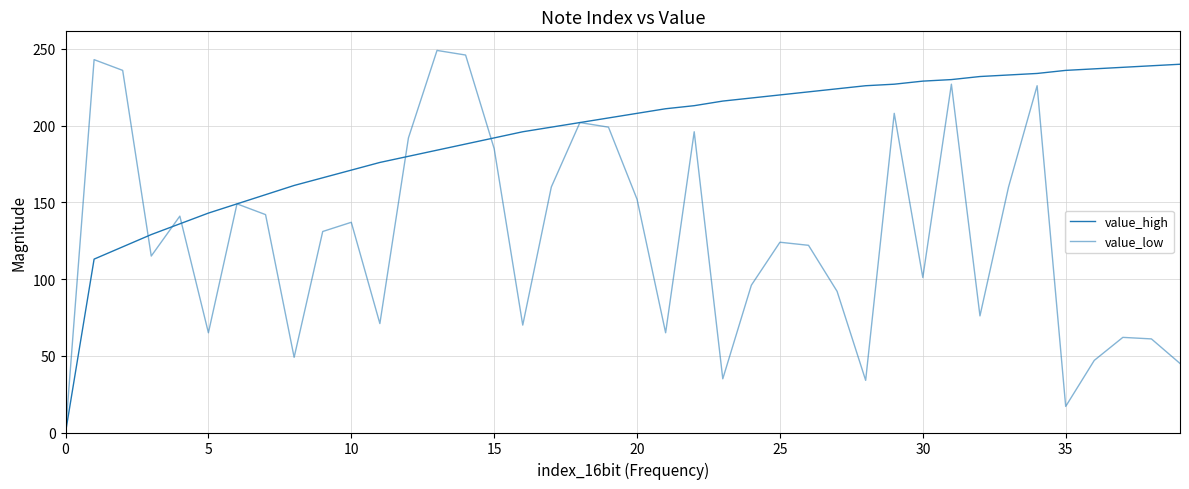

At how many categories does at least one series exceed 100?

39